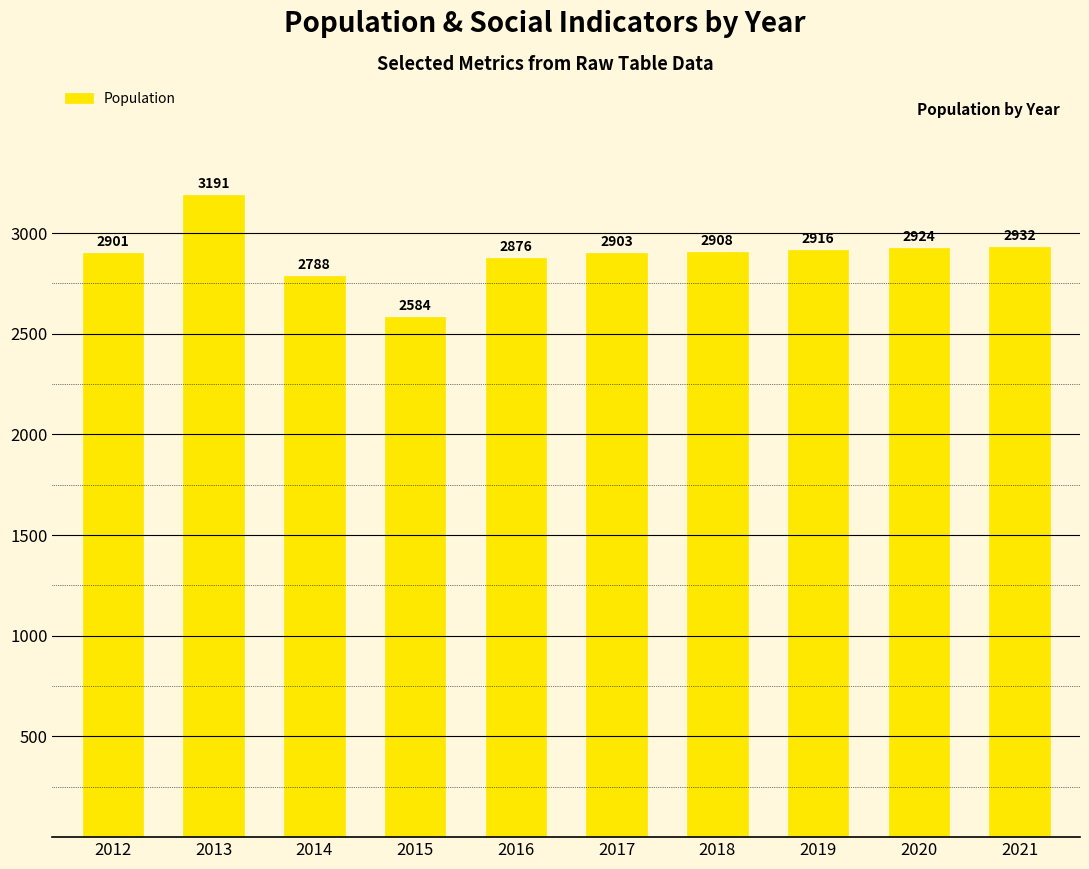

Reading left to right, transcribe all the data shown in this chart.

2901	3191	2788	2584	2876	2903	2908	2916	2924	2932